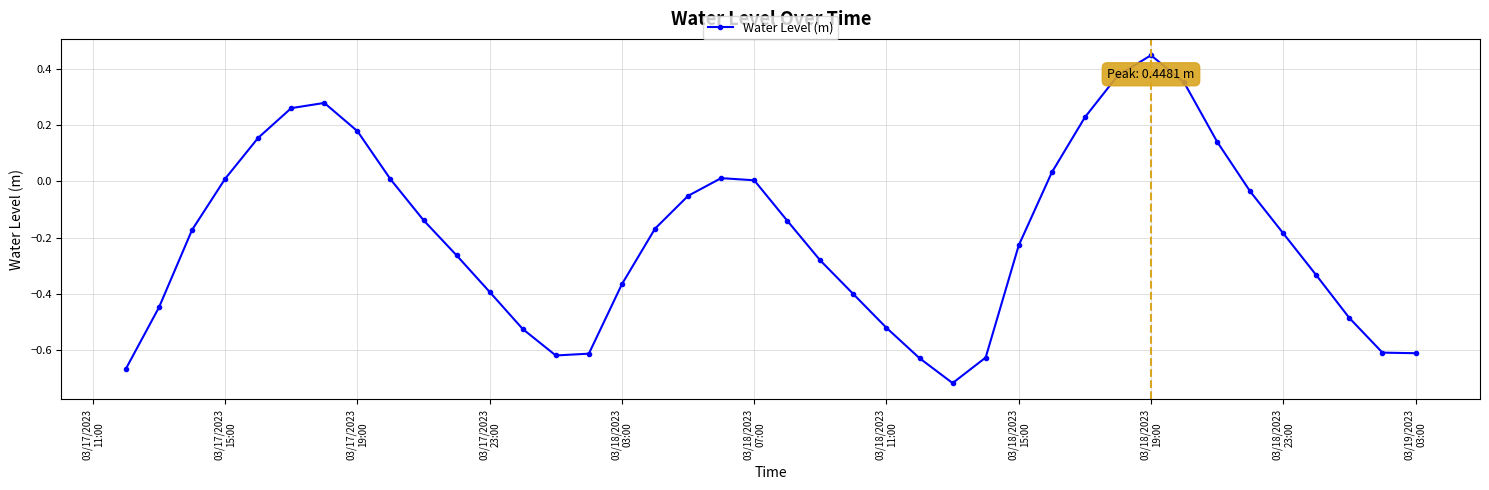

True or false: there are more than 2 points higher than both neighbors.

True